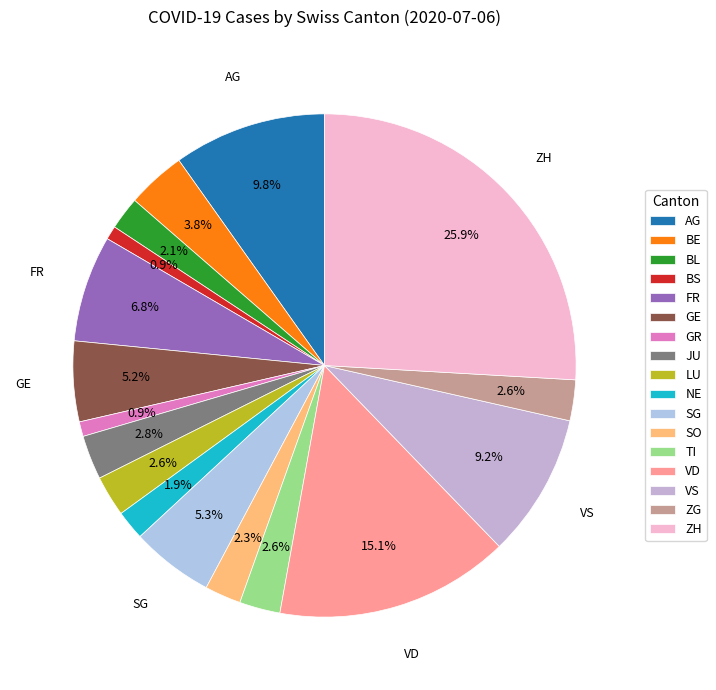

What percentage is the FR slice, to the nearest percent?

7%